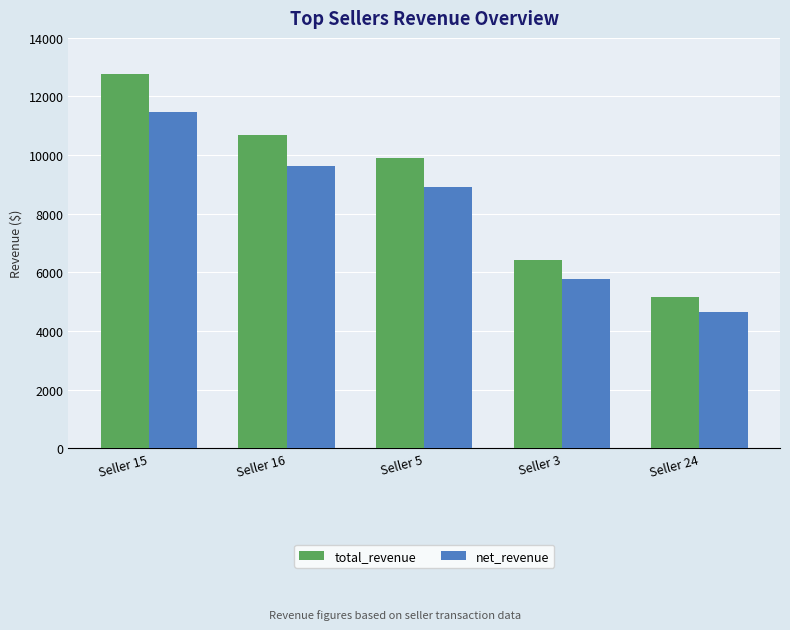

Between Seller 15 and Seller 16, which series saw the biggest shift?

total_revenue